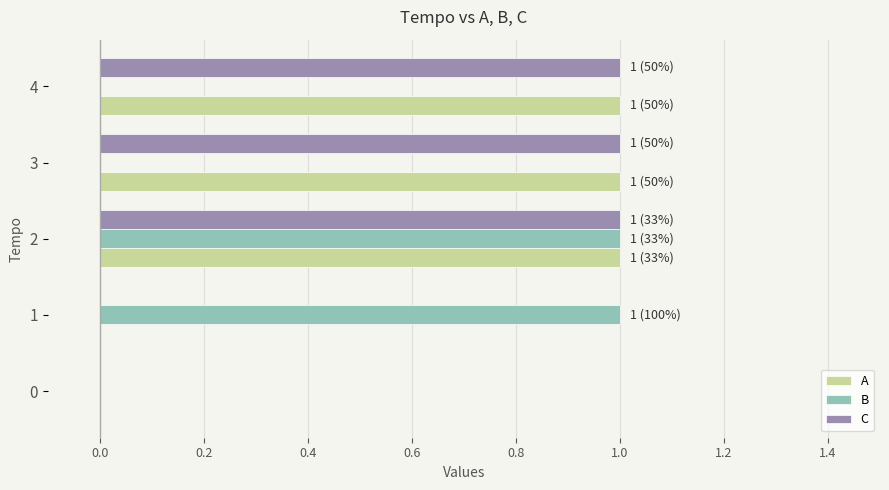

Between 2 and 4, which series saw the biggest shift?

B